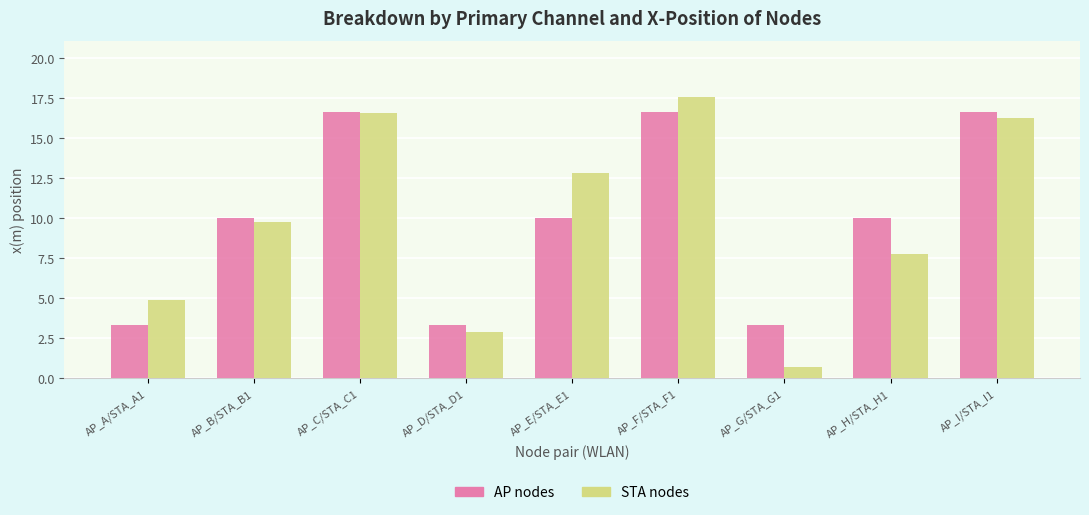

At which label is STA nodes closest to 9?

AP_B/STA_B1